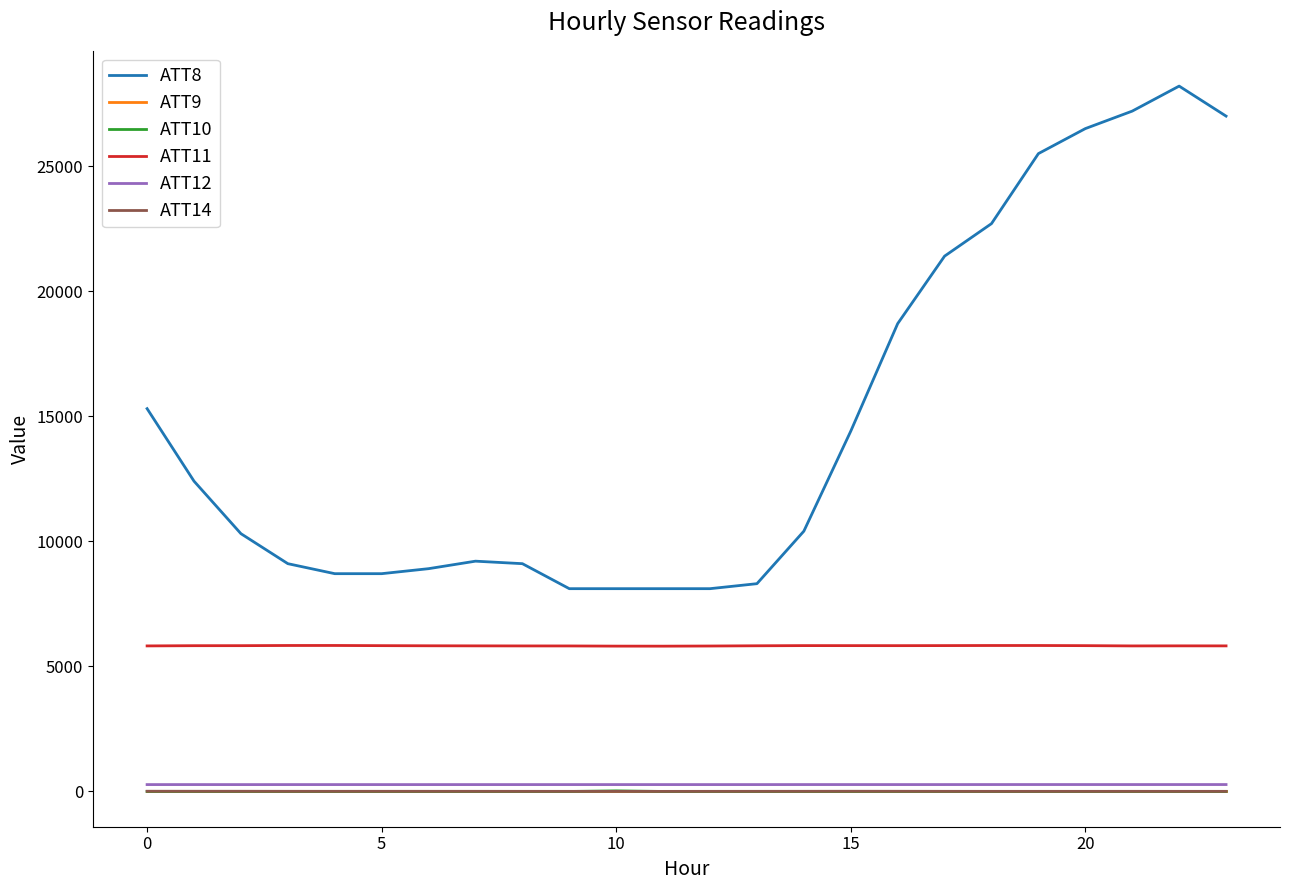

Which series has the widest spread of values?

ATT8